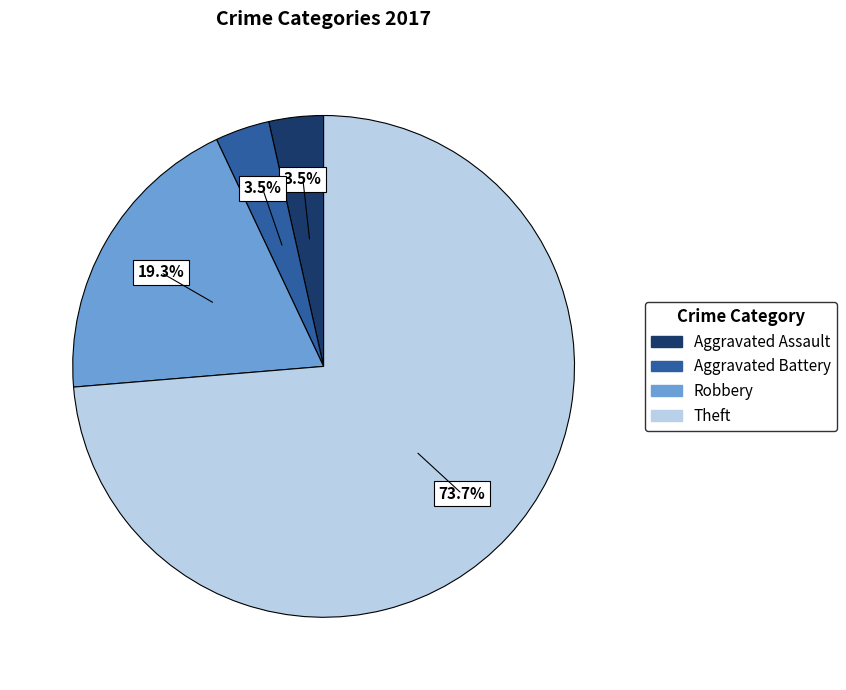

To the nearest percent, what portion does Robbery represent?

19%